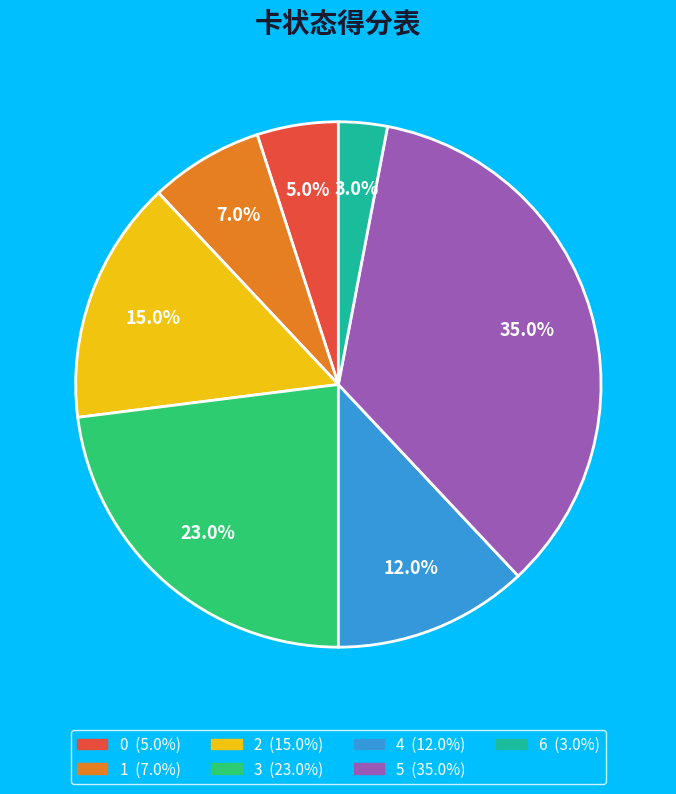

True or false: 0 accounts for 19% of the total.

False